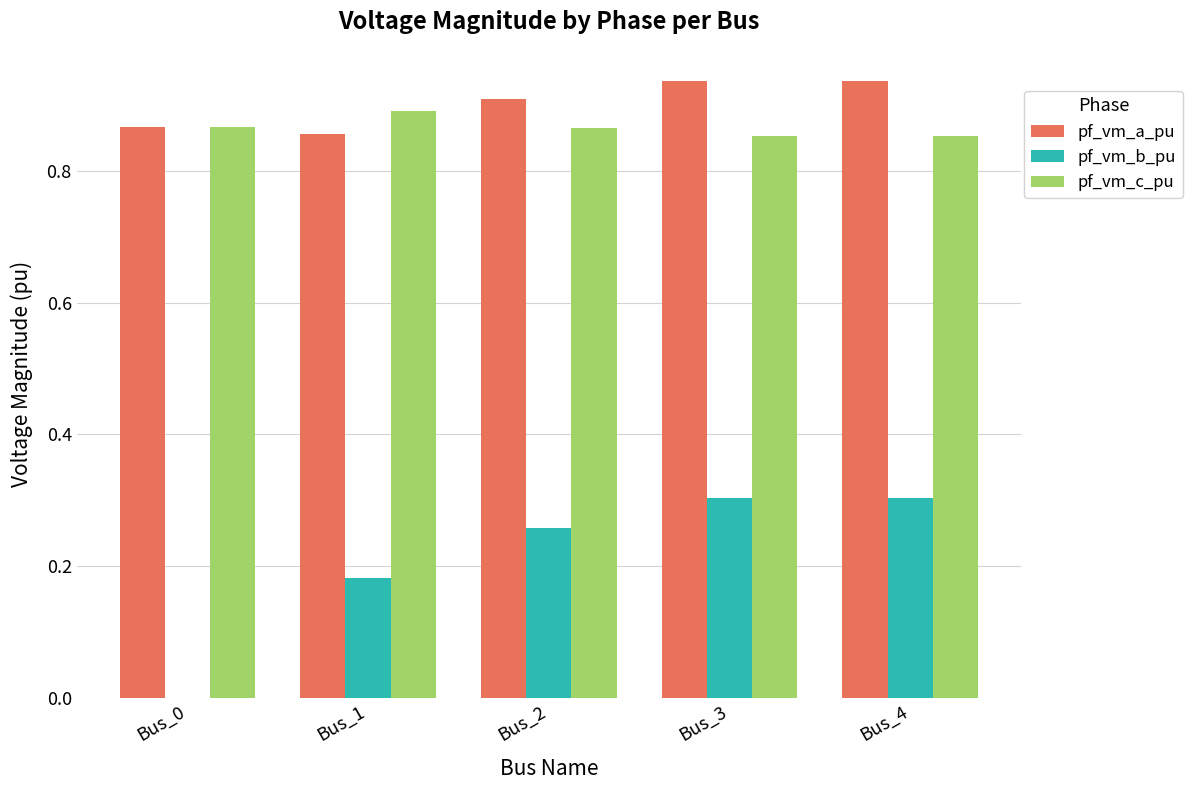

Which category has the highest value in the pf_vm_c_pu series?

Bus_1